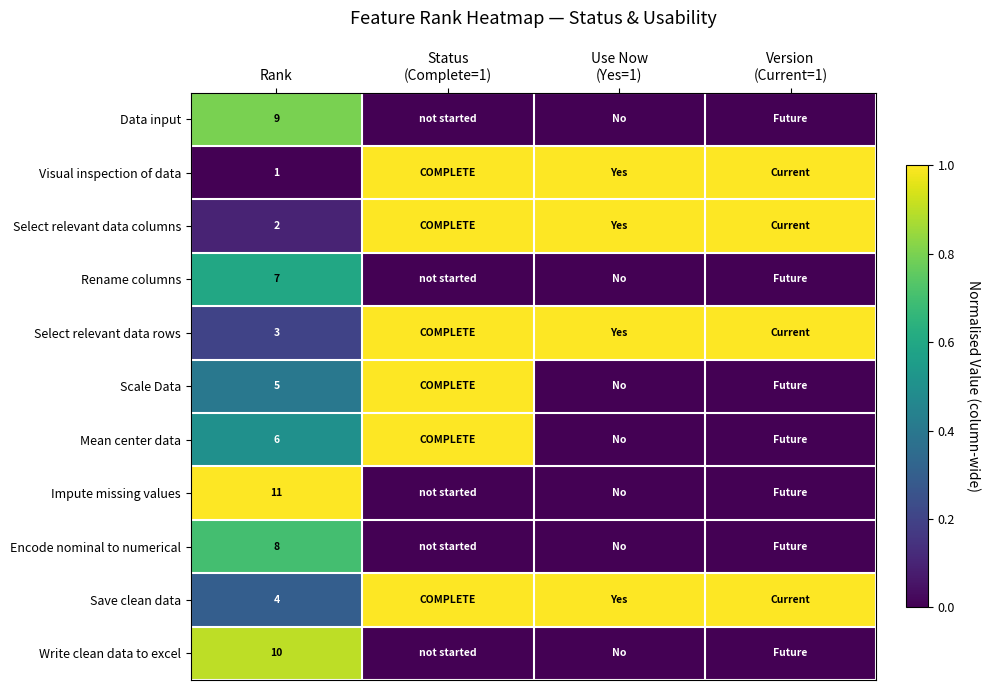

True or false: Write clean data to excel has a value of 6 at Rank.

False